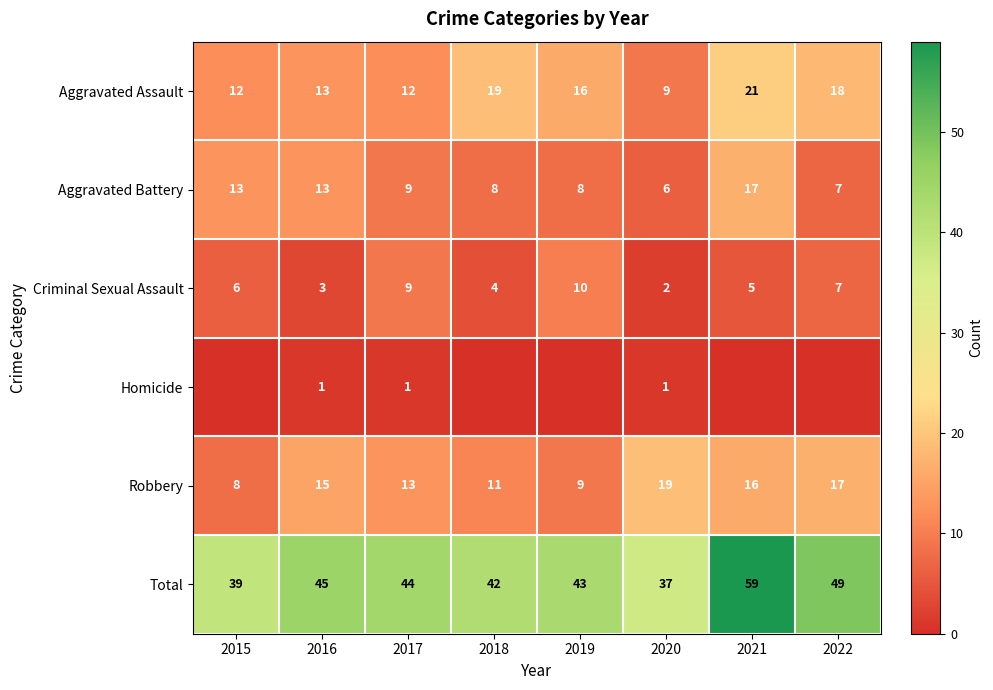

List the labels in order of Total value, smallest first.

2020, 2015, 2018, 2019, 2017, 2016, 2022, 2021